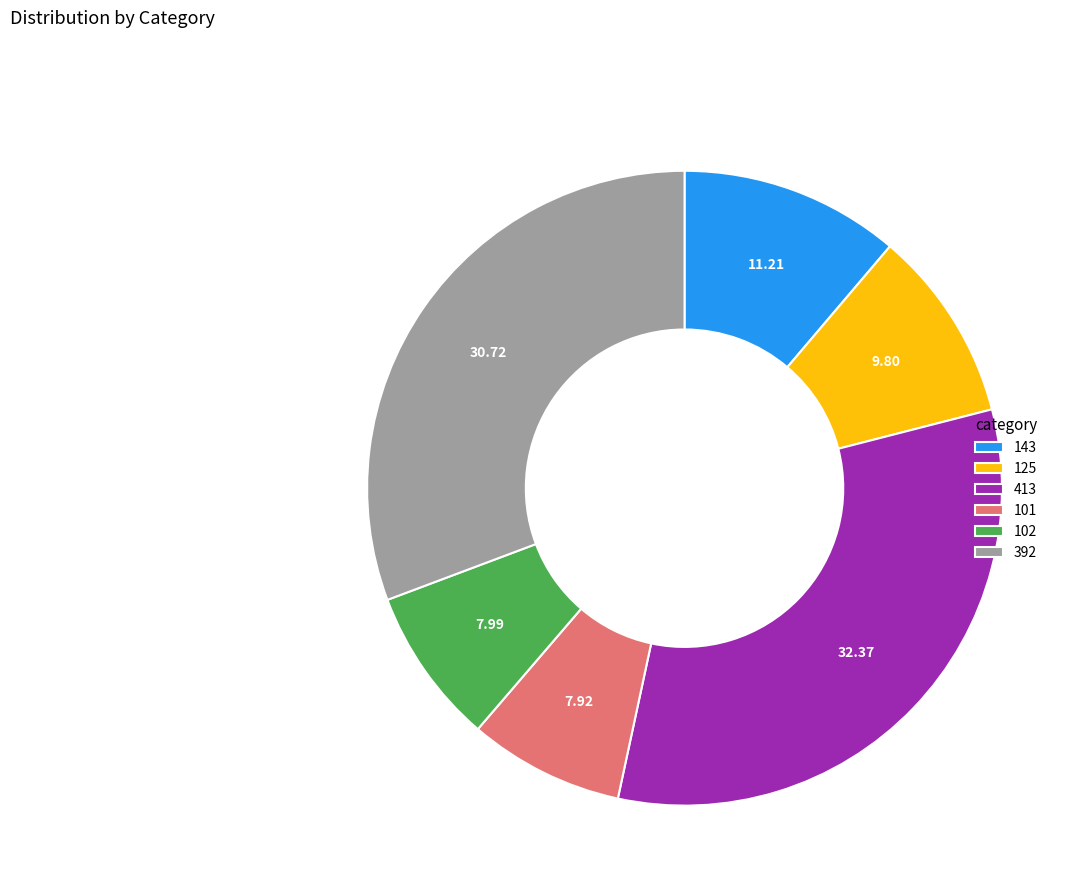

Does 101 account for over 50% of the chart?

No